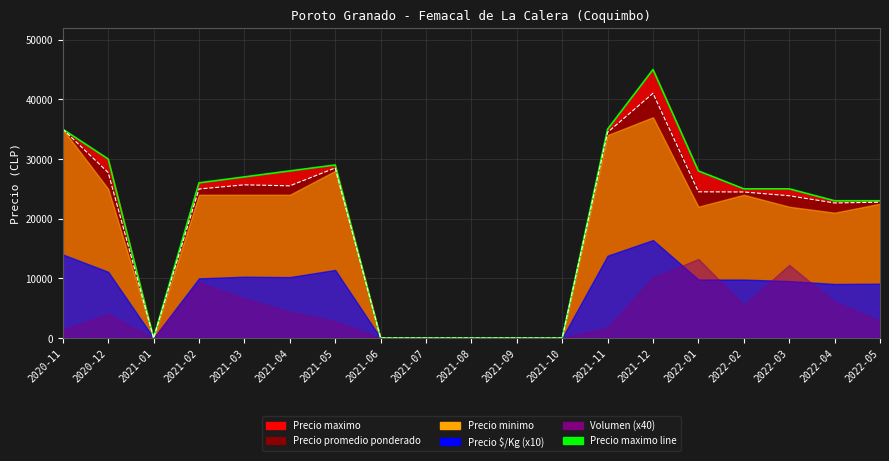

What is the maximum value shown in the chart?

45000